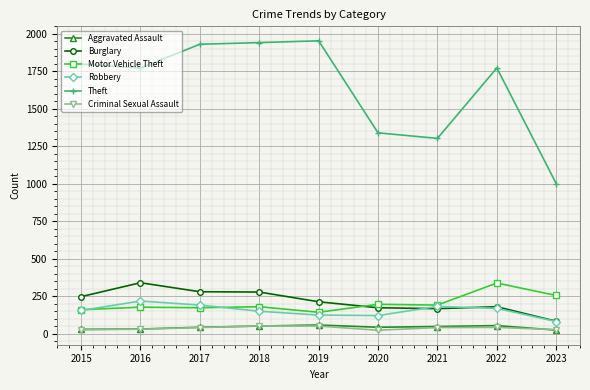

What is the sum of all Aggravated Assault values?

381